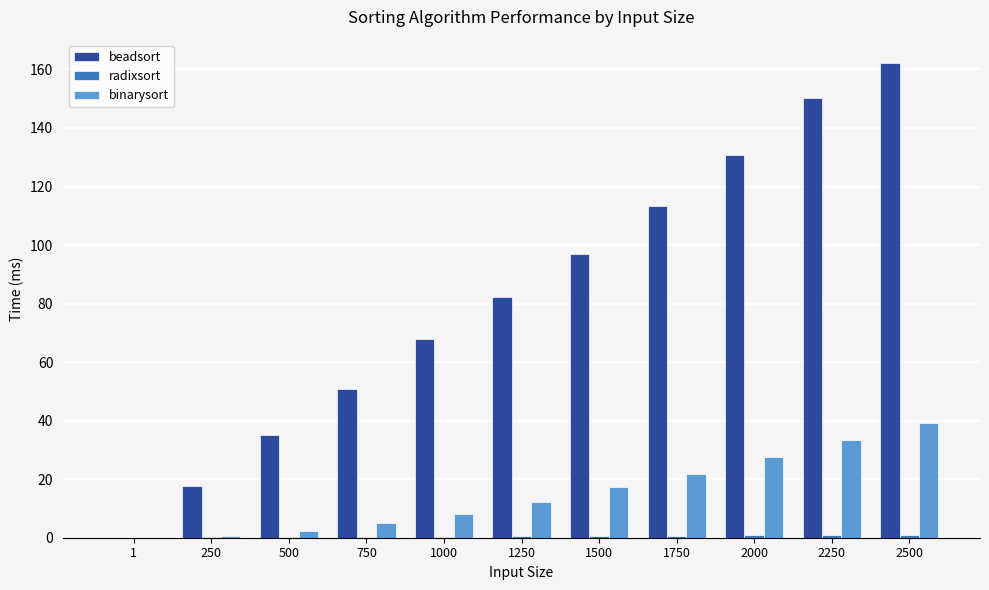

Which category has the highest value in the beadsort series?

2500